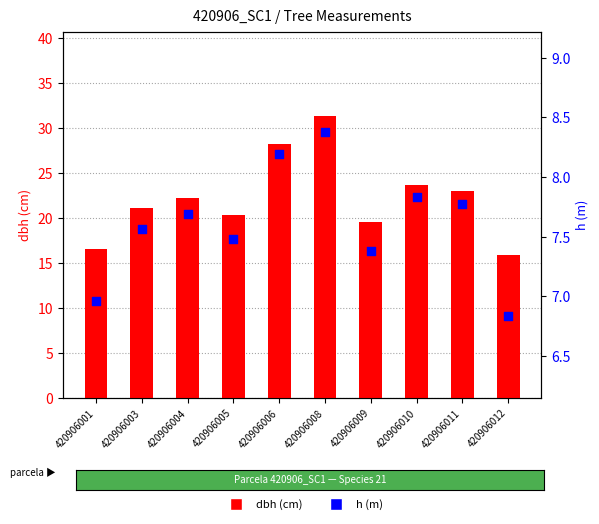

At which category is the sum across all series the highest?

420906008